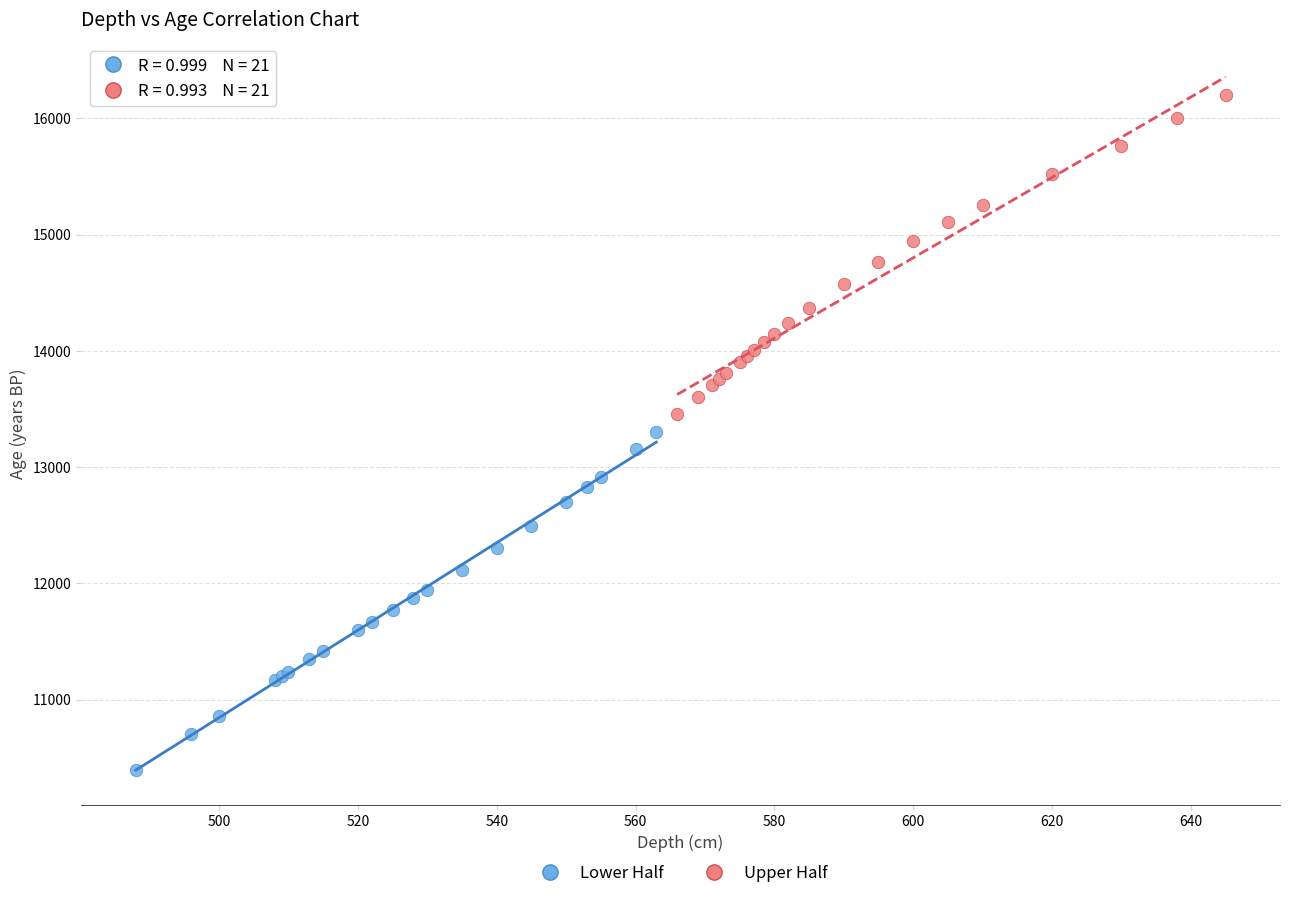

Which series has the largest Y range (max minus min)?

Lower Half